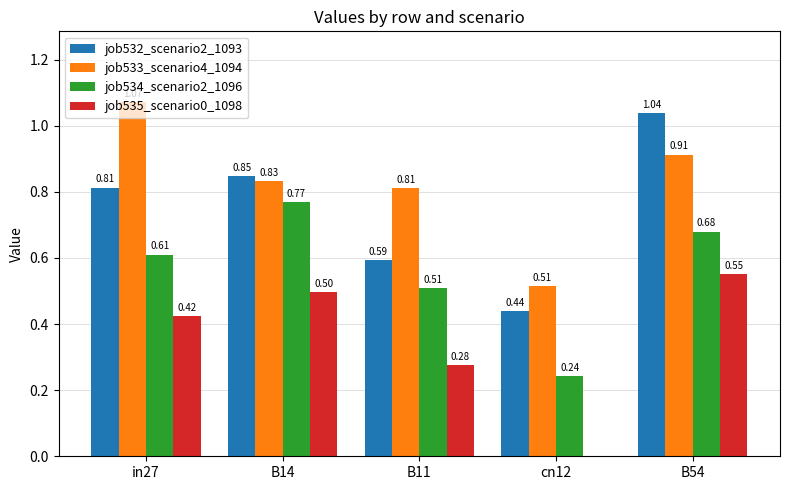

At which category is the sum across all series the highest?

B54